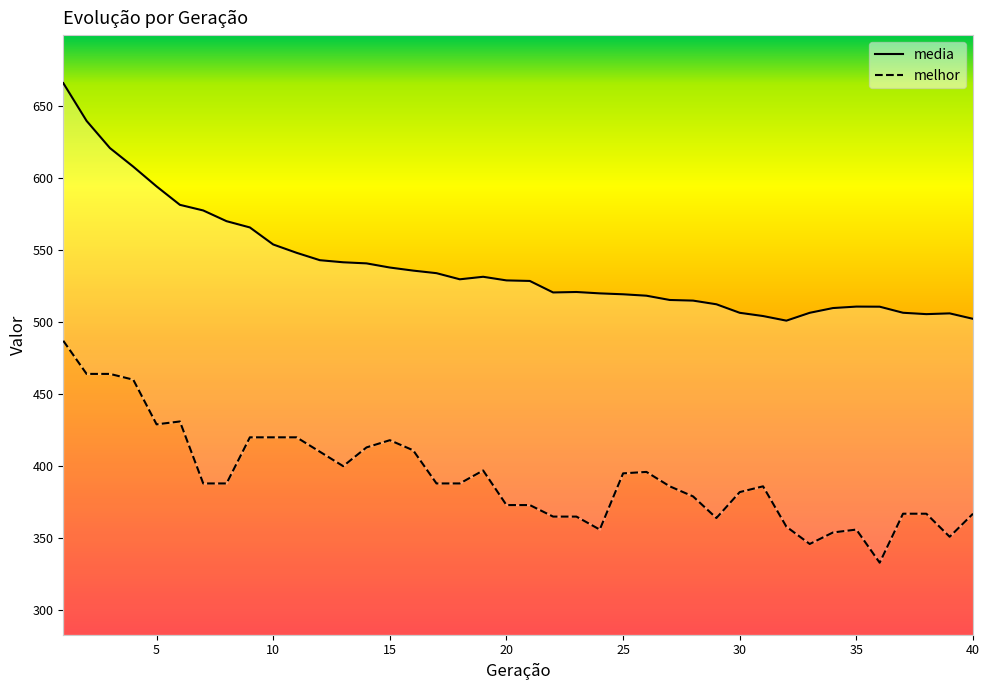

Reading right to left, transcribe all the data shown in this chart.

melhor: 367.0	351.0	367.0	367.0	333.0	356.0	354.0	346.0	358.0	386.0	382.0	364.0	379.0	386.0	396.0	395.0	356.0	365.0	365.0	373.0	373.0	397.0	388.0	388.0	411.0	418.0	413.0	400.0	410.0	420.0	420.0	420.0	388.0	388.0	431.0	429.0	460.0	464.0	464.0	487.0
media: 502.2	506.0	505.5	506.4	510.6	510.7	509.7	506.4	500.9	504.1	506.4	512.3	514.9	515.3	518.3	519.2	519.9	520.8	520.5	528.5	528.9	531.4	529.6	533.9	535.7	537.8	540.7	541.4	542.9	548.0	553.8	565.6	570.0	577.4	581.3	594.1	607.8	620.7	639.5	665.8